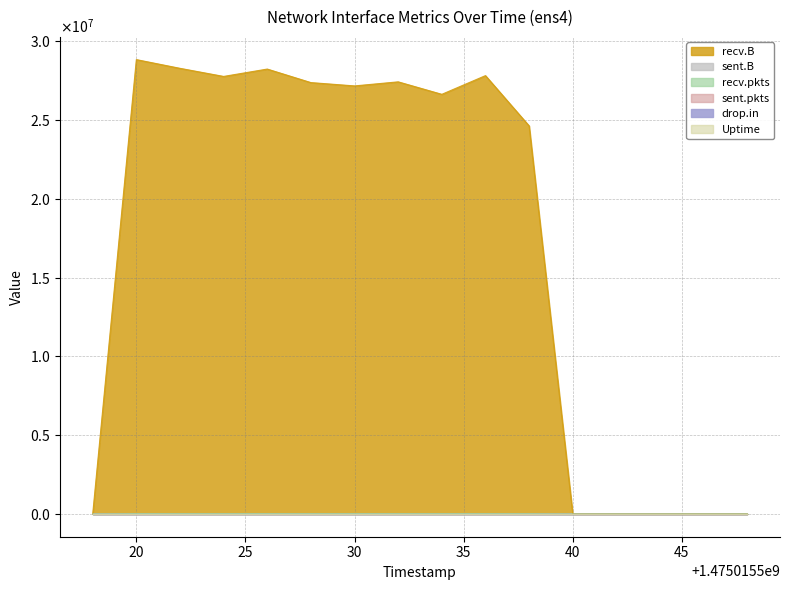

Which series has the widest spread of values?

recv.B